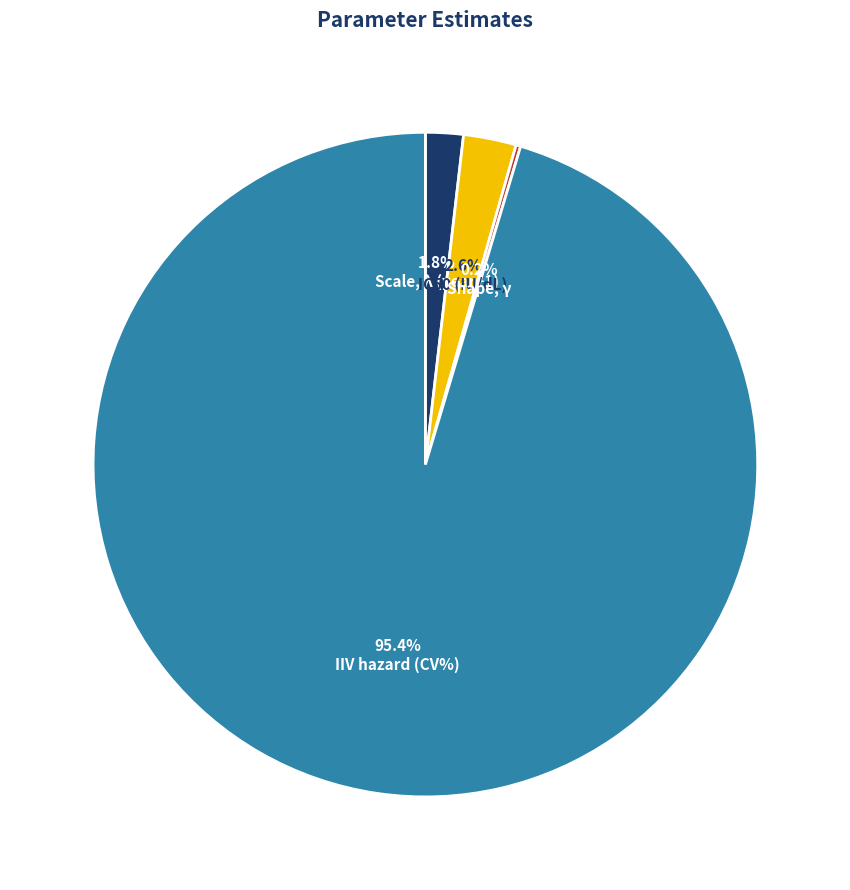

Which has a higher value, Scale, λ (year−1) or IC50 (IU/dL)?

IC50 (IU/dL)